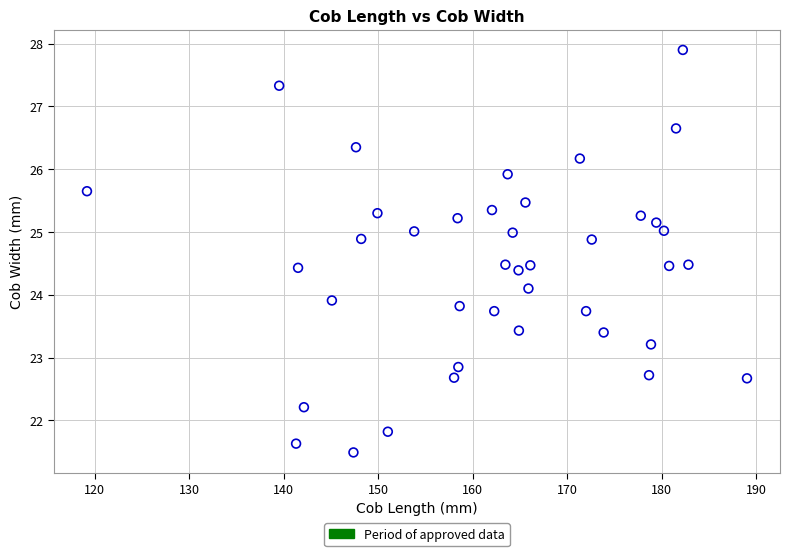

What is the range of X values (max minus min)?

69.8